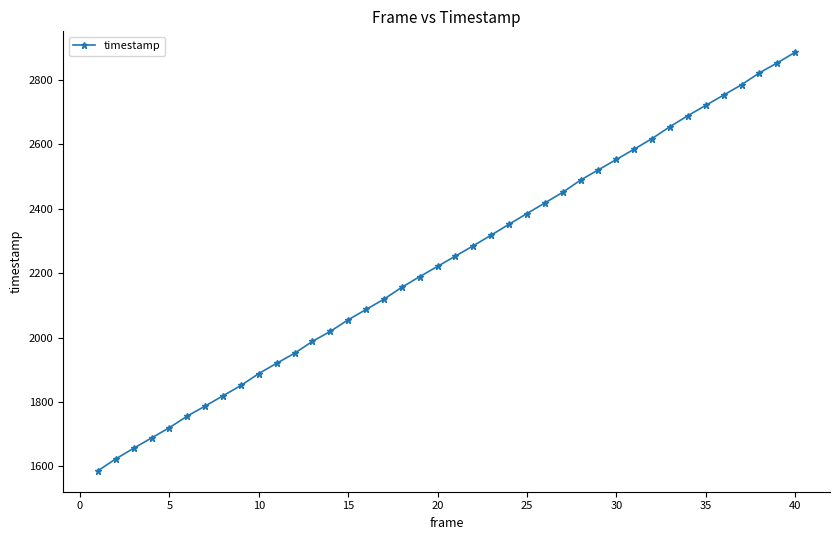

What is the sum of all values?

89471